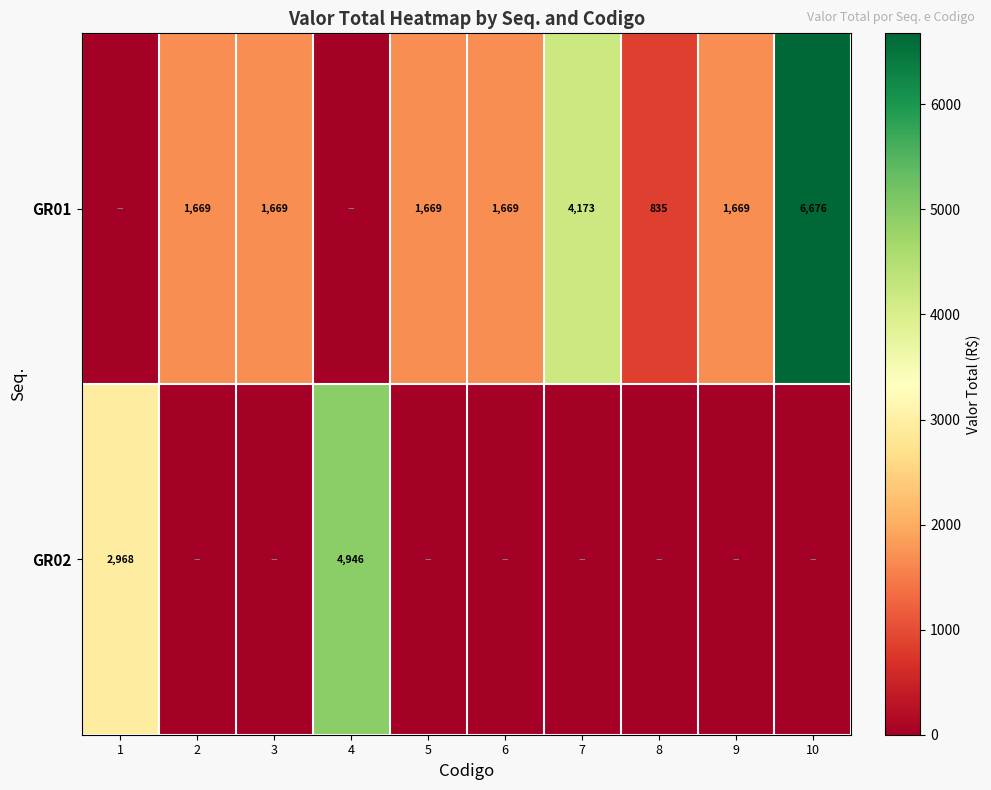

True or false: GR01 has a value of 1669 at 9.

True